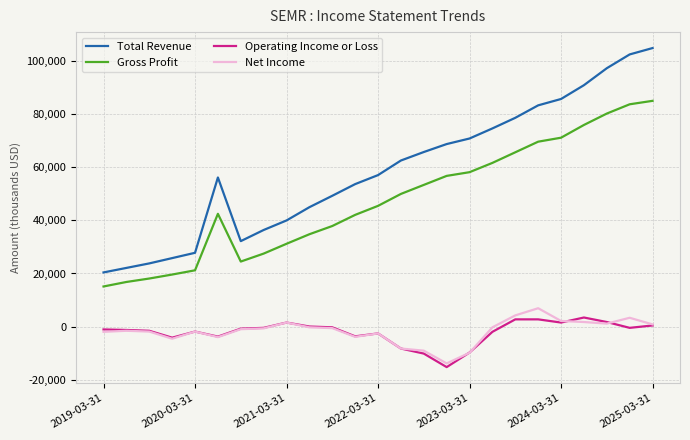

Which series has the largest range (max minus min)?

Total Revenue